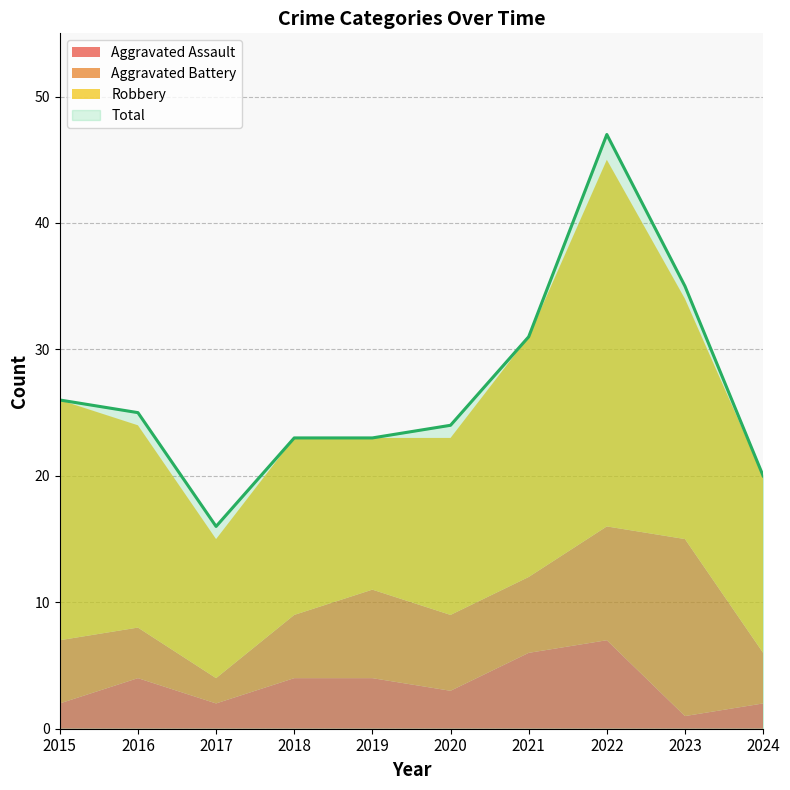

The Aggravated Battery series shows 4 at 2024. True or false?

True